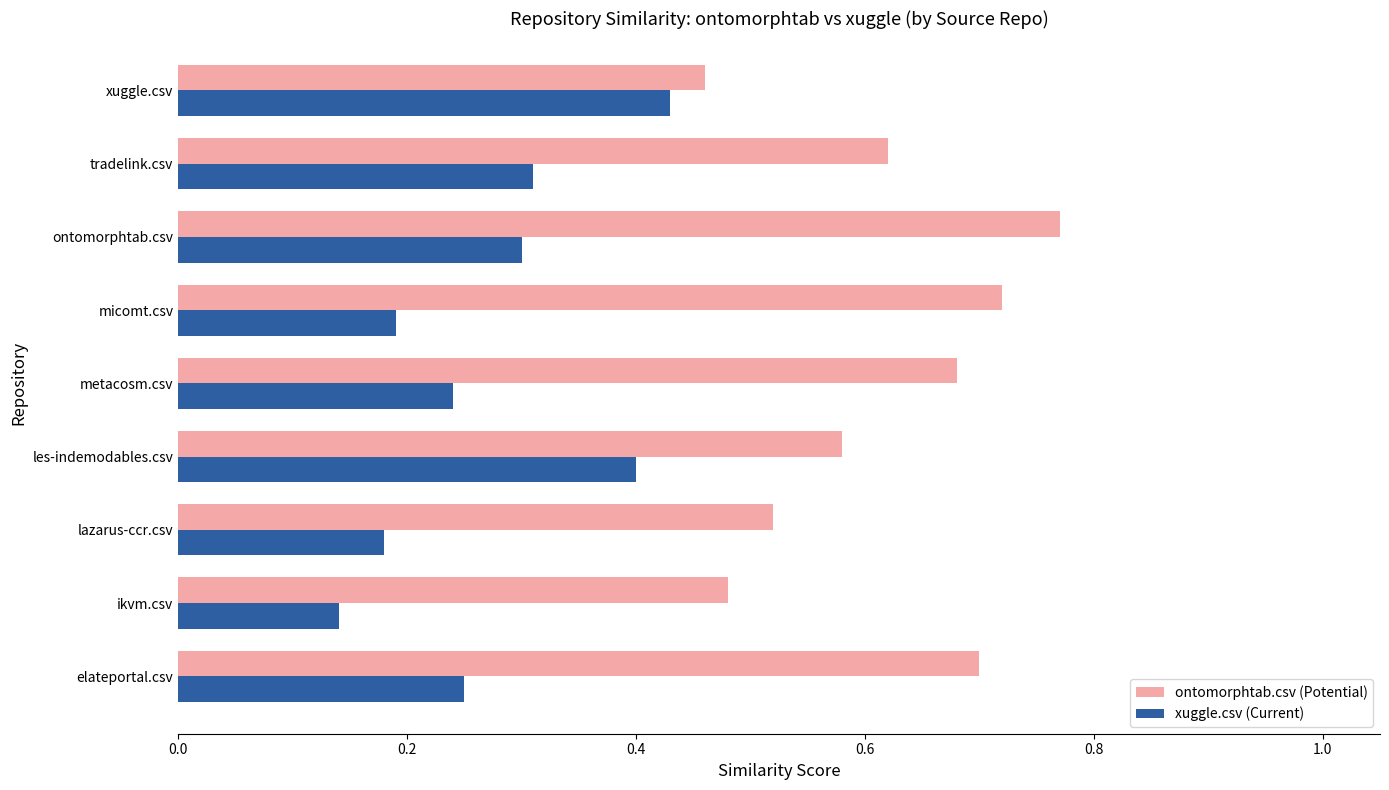

The xuggle.csv (Current) series shows 0.2 at elateportal.csv. True or false?

True